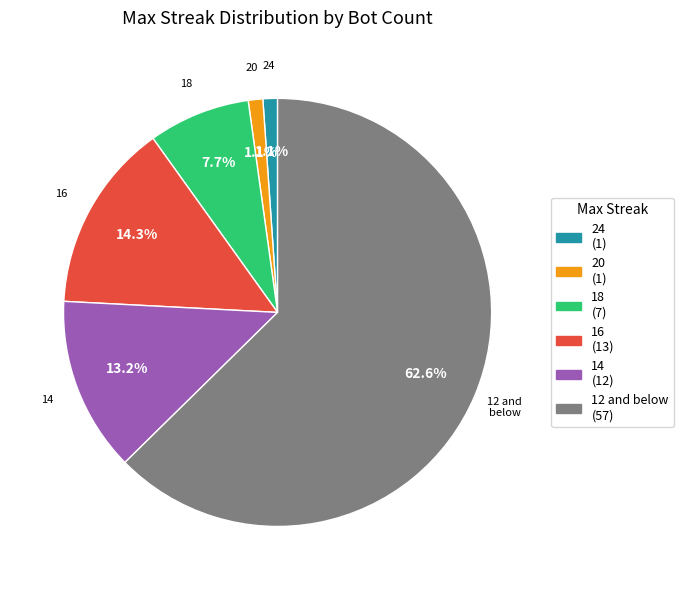

The 24 slice represents 12% of the pie. True or false?

False